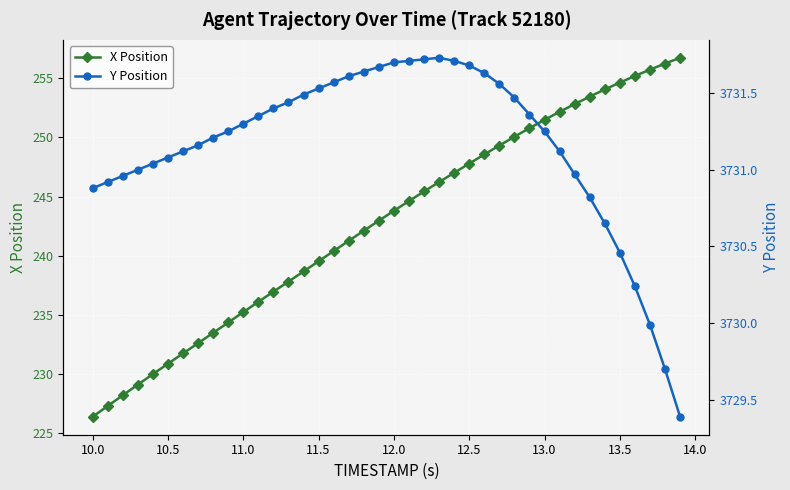

Reading right to left, transcribe all the data shown in this chart.

X Position: 256.7	256.2	255.7	255.2	254.6	254.1	253.4	252.8	252.2	251.5	250.8	250.1	249.3	248.6	247.8	247.0	246.2	245.4	244.6	243.8	243.0	242.1	241.3	240.4	239.5	238.7	237.8	237.0	236.1	235.2	234.3	233.5	232.6	231.7	230.9	230.0	229.1	228.2	227.3	226.4
Y Position: 3729.4	3729.7	3730.0	3730.2	3730.5	3730.7	3730.8	3731.0	3731.1	3731.2	3731.4	3731.5	3731.6	3731.6	3731.7	3731.7	3731.7	3731.7	3731.7	3731.7	3731.7	3731.6	3731.6	3731.6	3731.5	3731.5	3731.4	3731.4	3731.3	3731.3	3731.2	3731.2	3731.2	3731.1	3731.1	3731.0	3731.0	3731.0	3730.9	3730.9